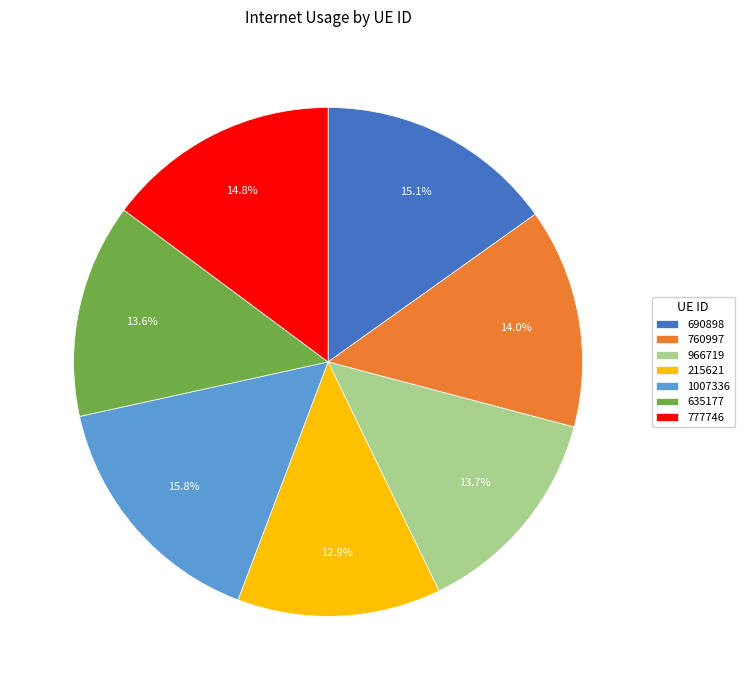

Which category has the biggest portion of the pie?

1007336